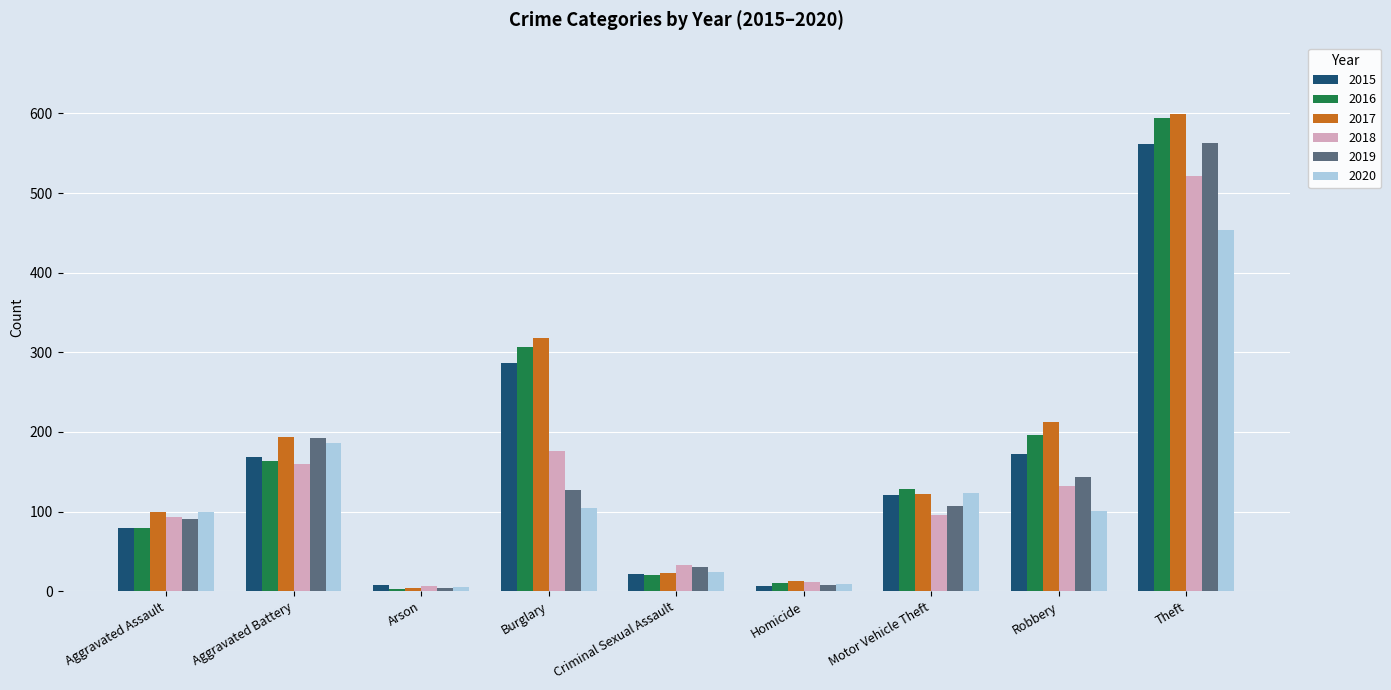

What is the label of the 8th bar from the left?

Robbery